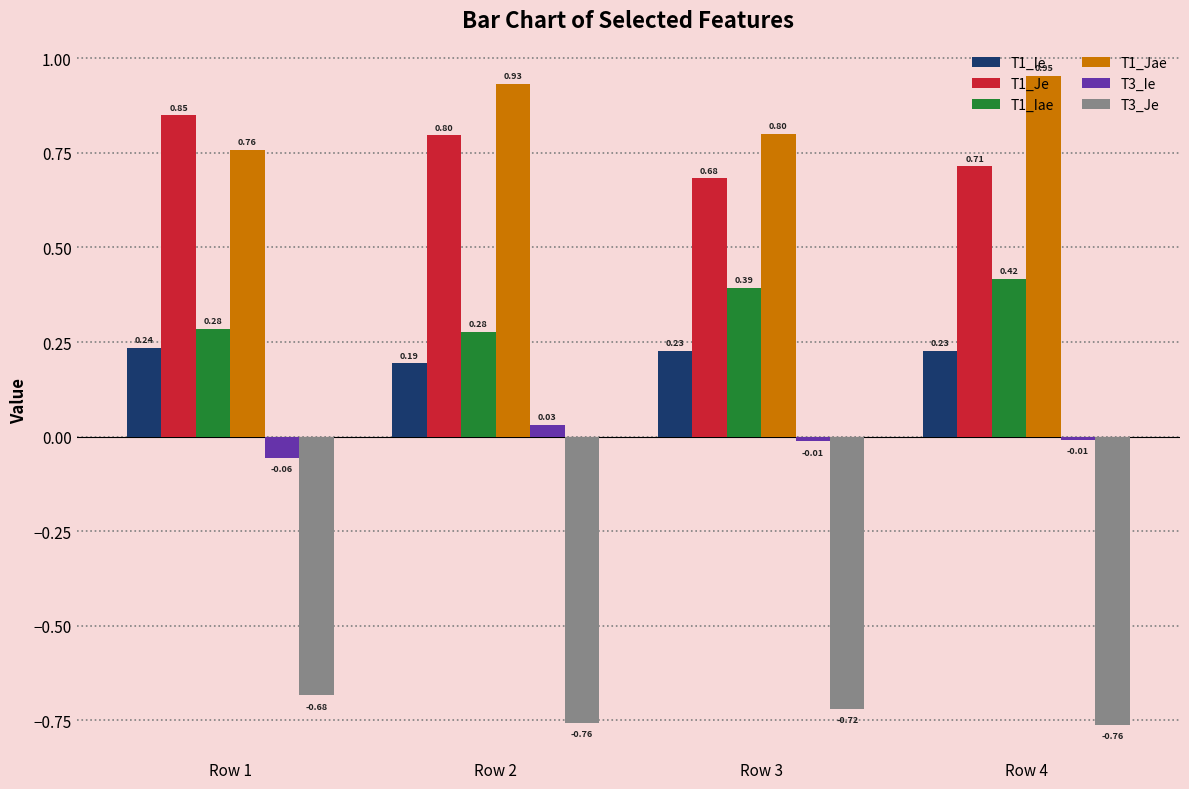

What is the total value across all series at Row 2?

1.5